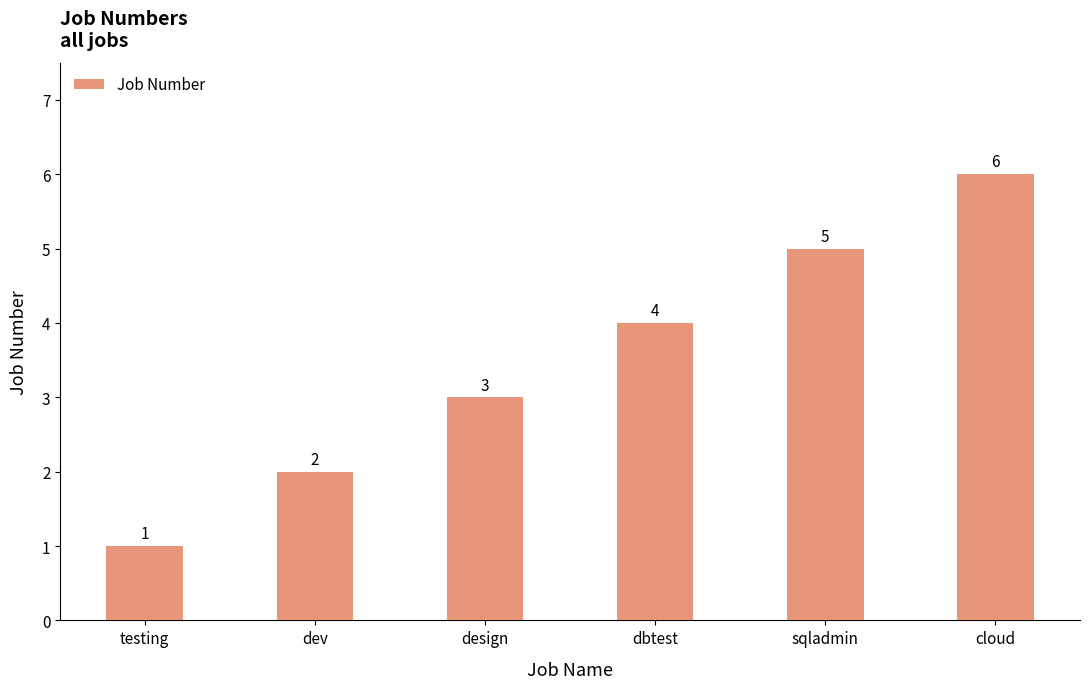

What position from the right is dbtest?

3